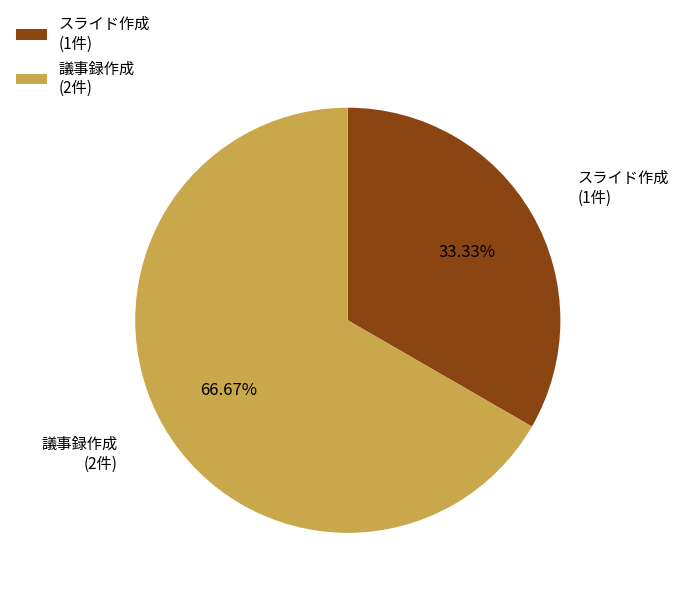

How many segments does this pie chart have?

2